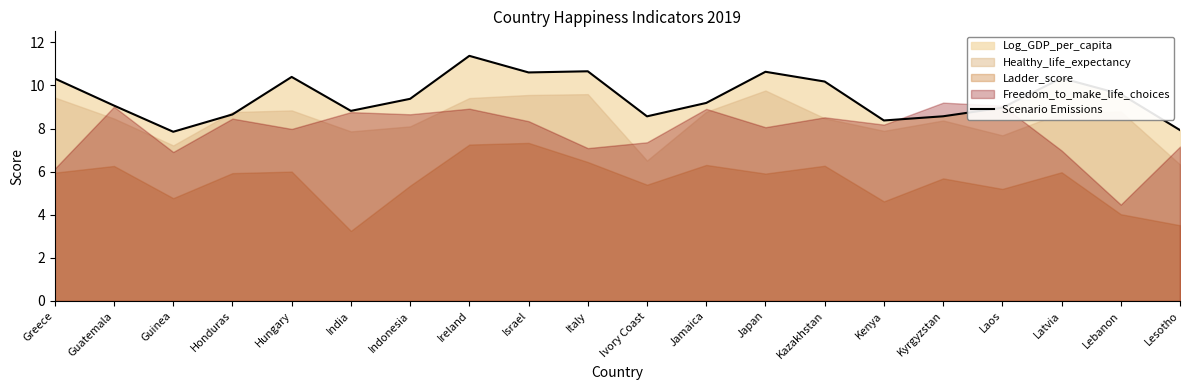

What is the maximum value shown in the chart?

11.4